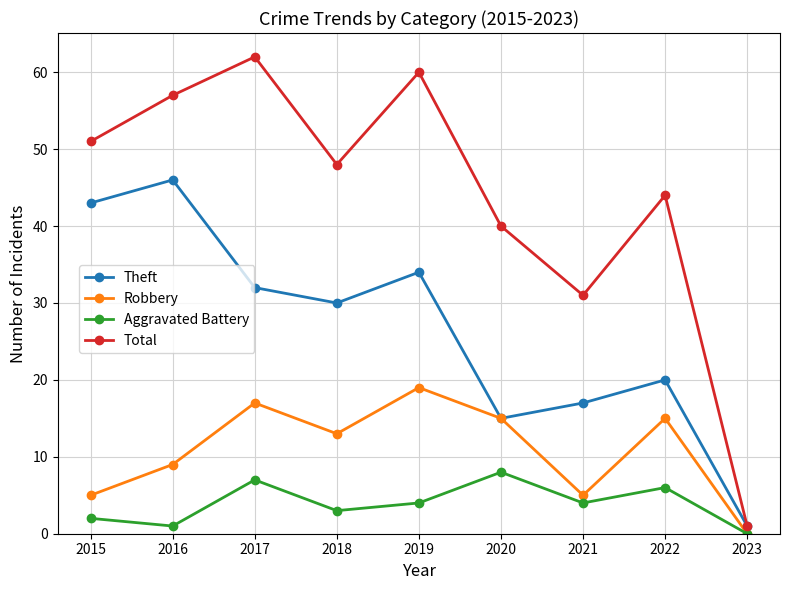

At how many categories does at least one series exceed 5?

8